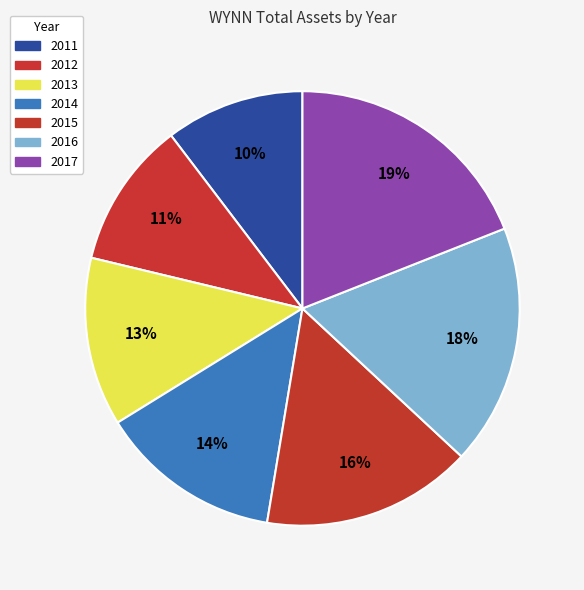

To the nearest percent, what portion does 2015 represent?

16%